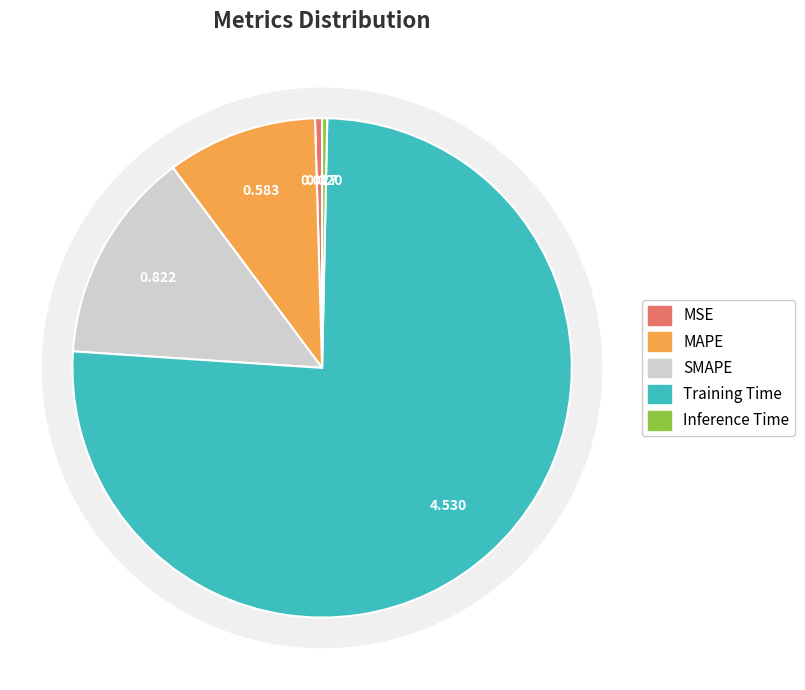

Approximately how many times larger is the value at MAPE compared to Training Time?

0.1